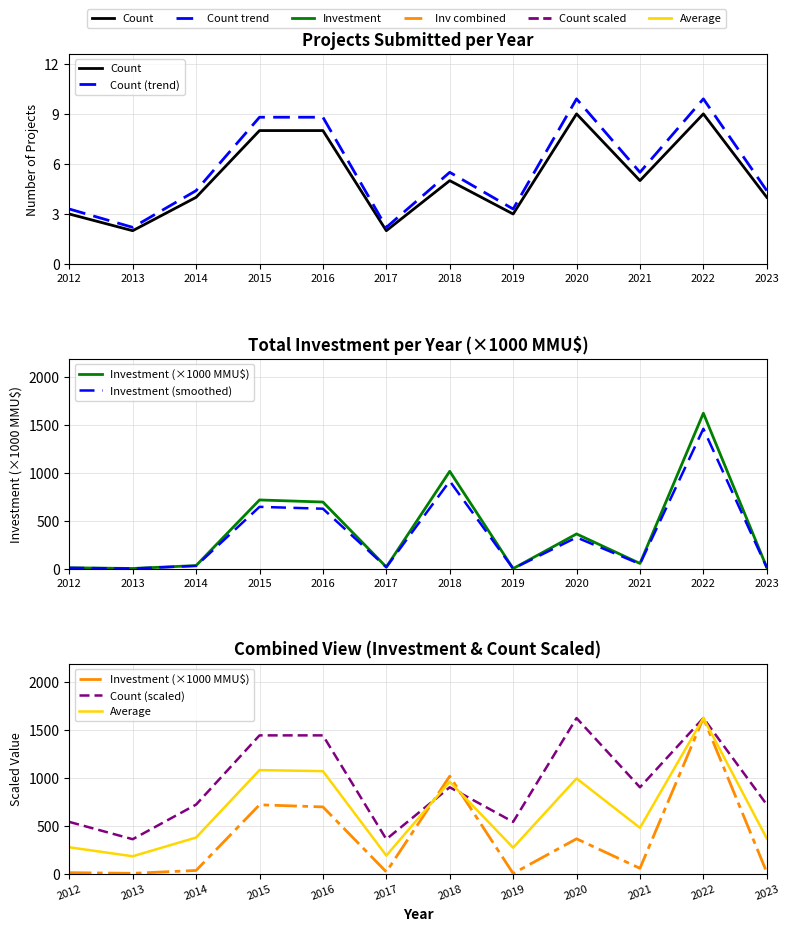

What is the value of the Investment (×1000 MMU$) point at the 12th from the left?

15.4